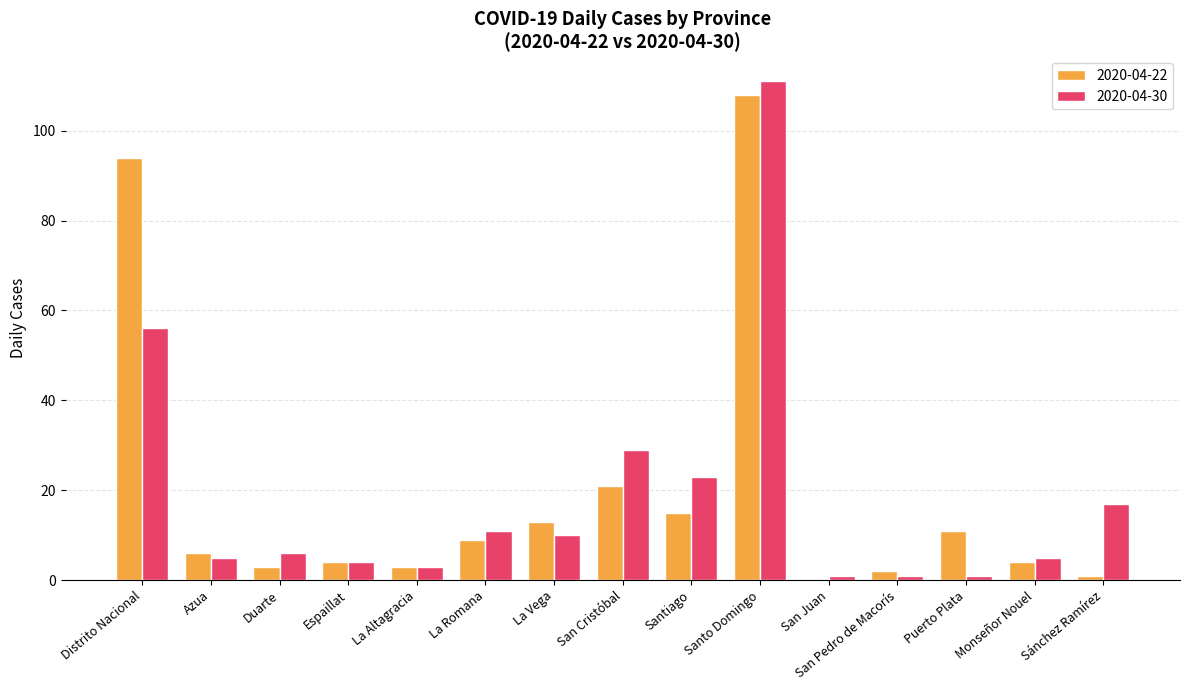

Which label corresponds to the largest value in the chart?

Santo Domingo